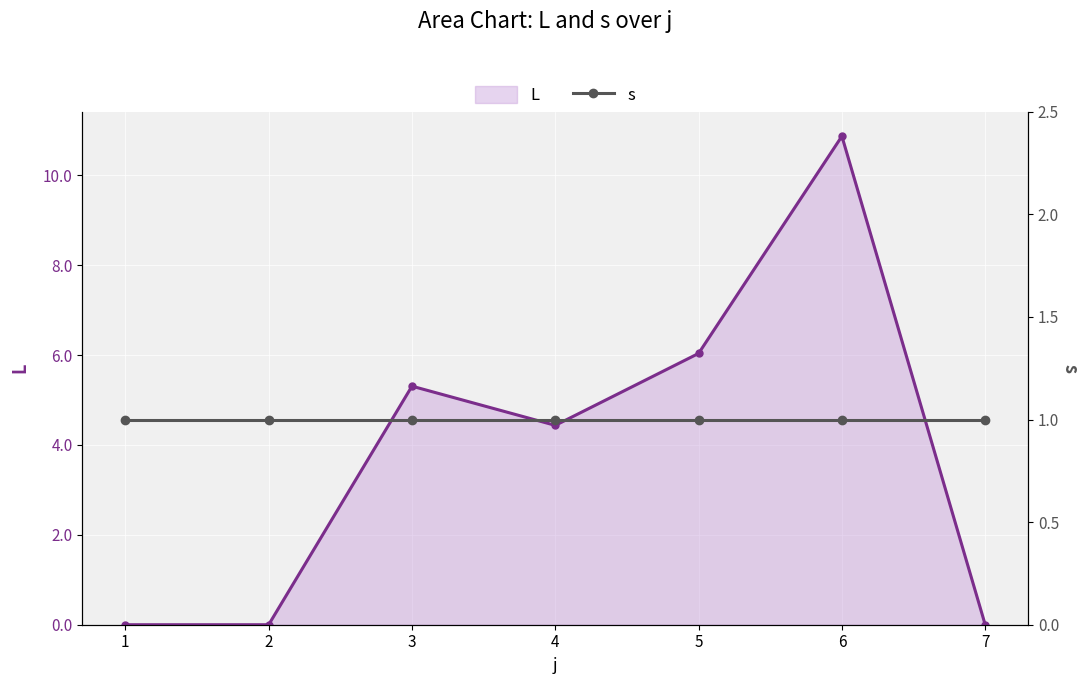

The value of L at 1 is -3.8. True or false?

False